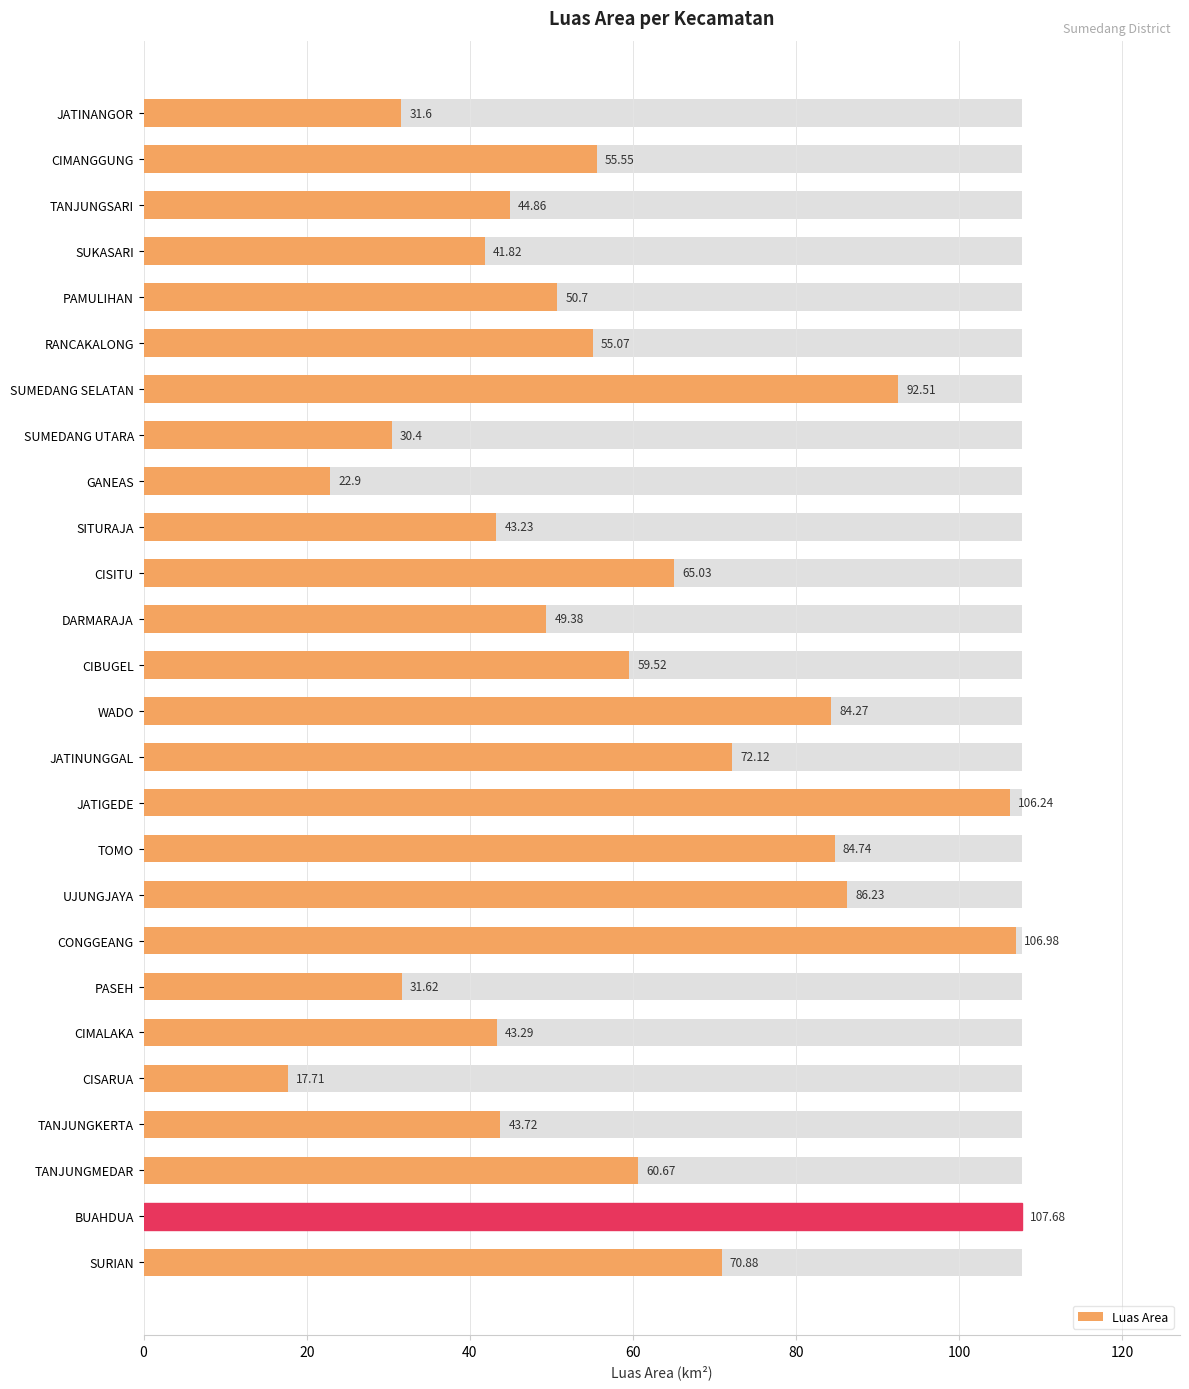

How many series are shown in this chart?

1